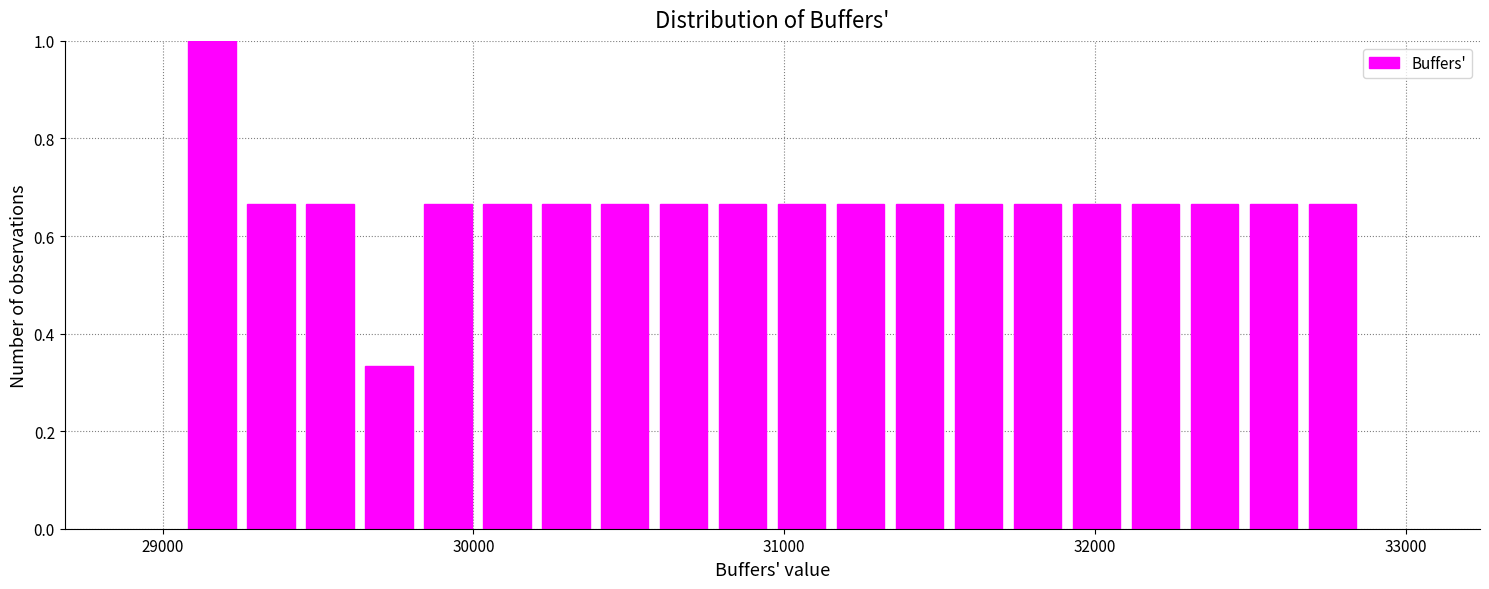

Read against the x-axis, roughly where is the centre of the tallest bar?

29200